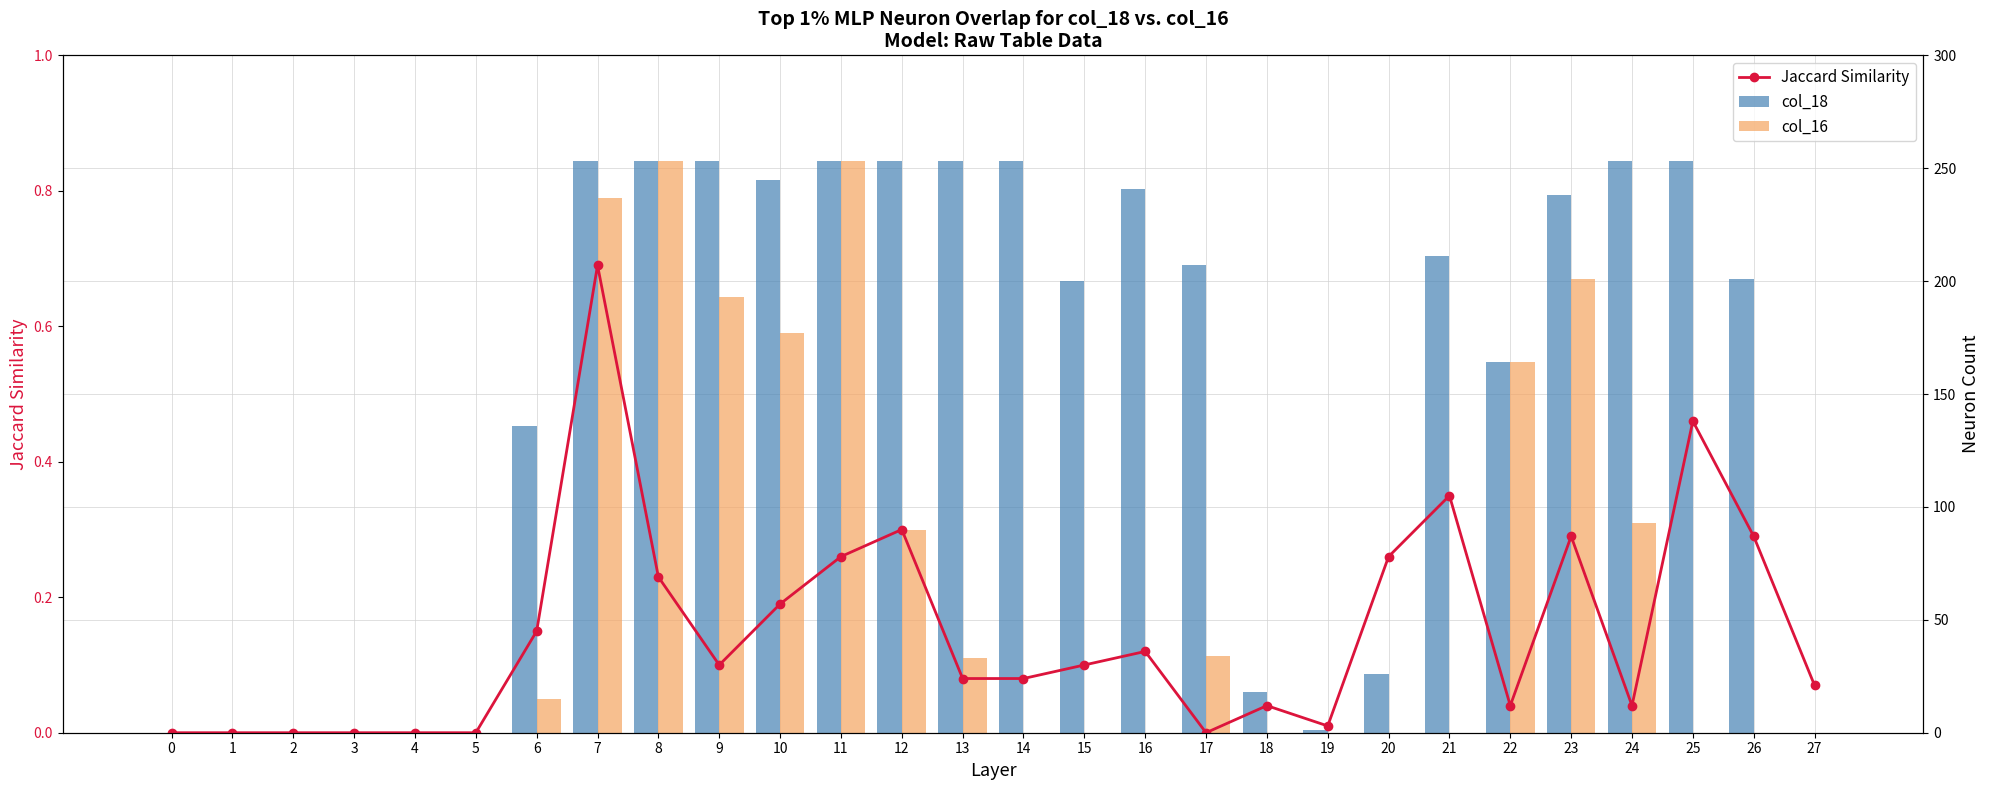

Which has a higher value, 17 or 9?

9